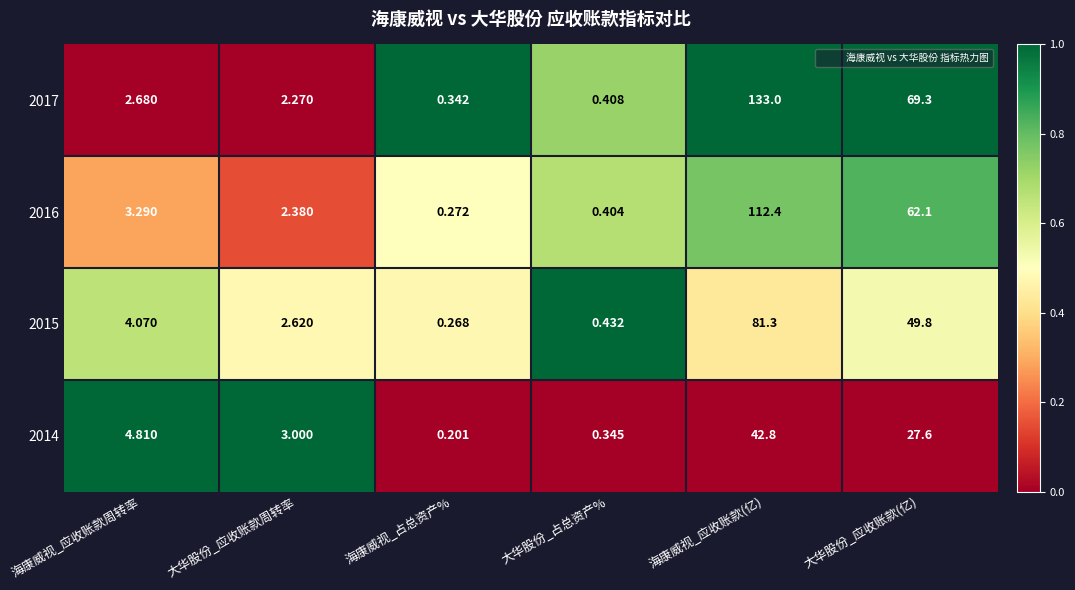

Which category has the lowest value in the 2015 series?

海康威视_占总资产%